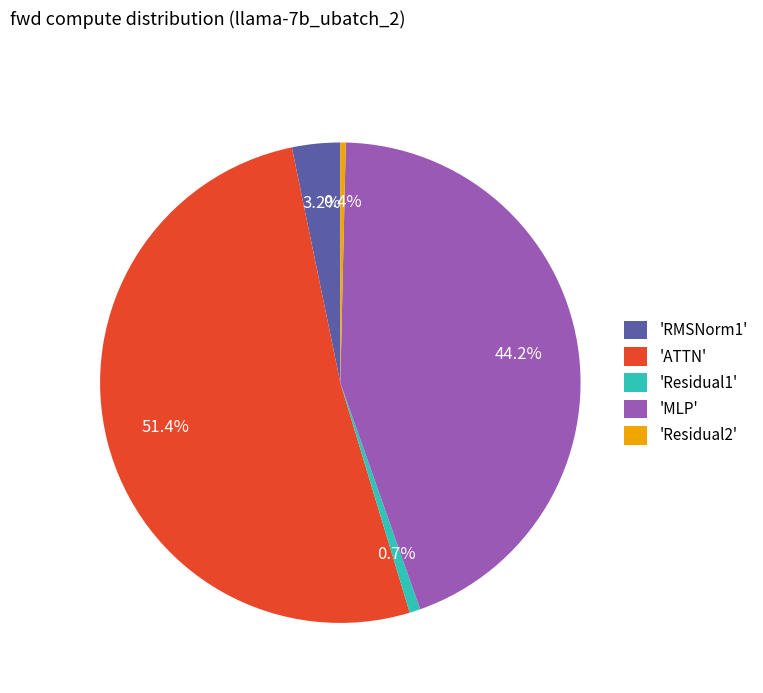

Which category has the biggest portion of the pie?

'ATTN'